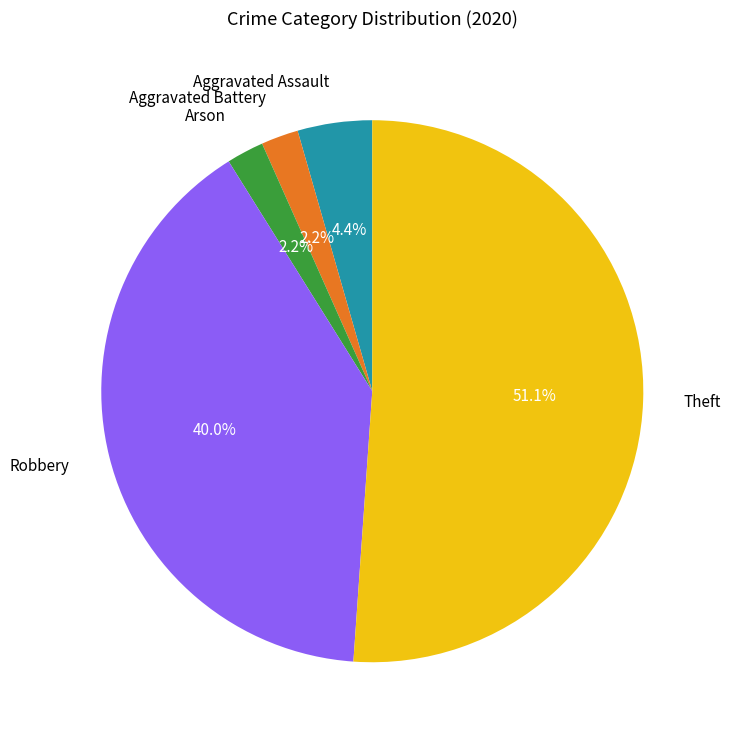

How many segments does this pie chart have?

5